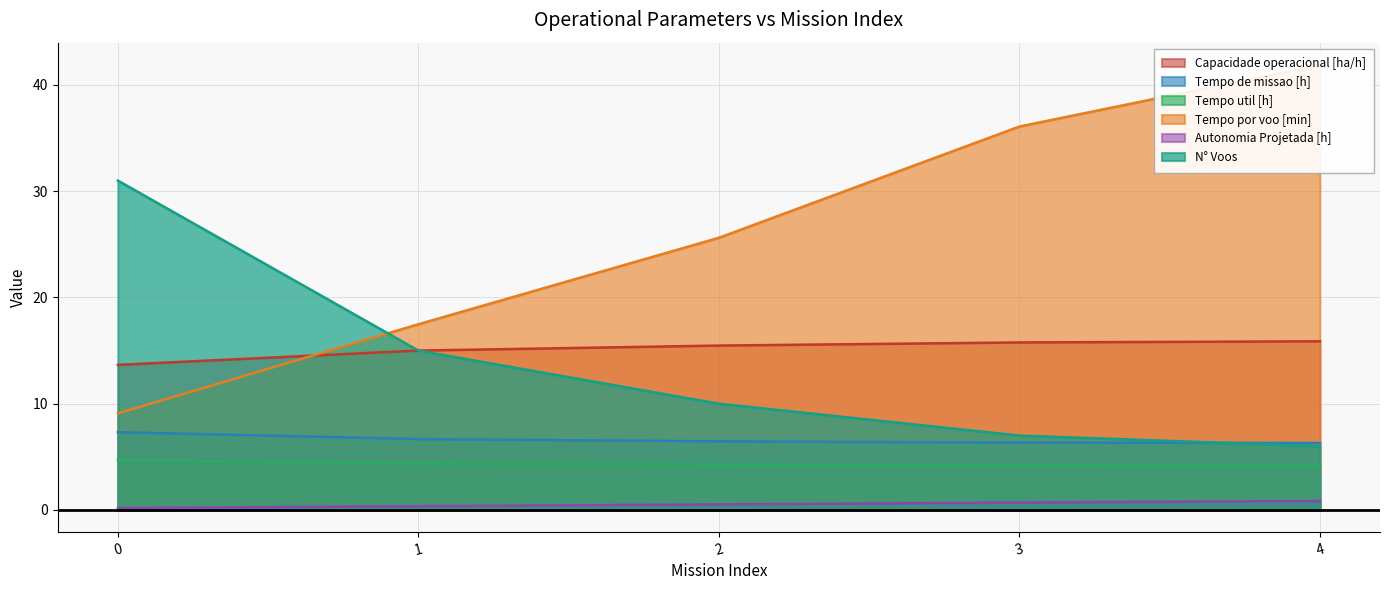

What is the total value across all series at 0?

65.9